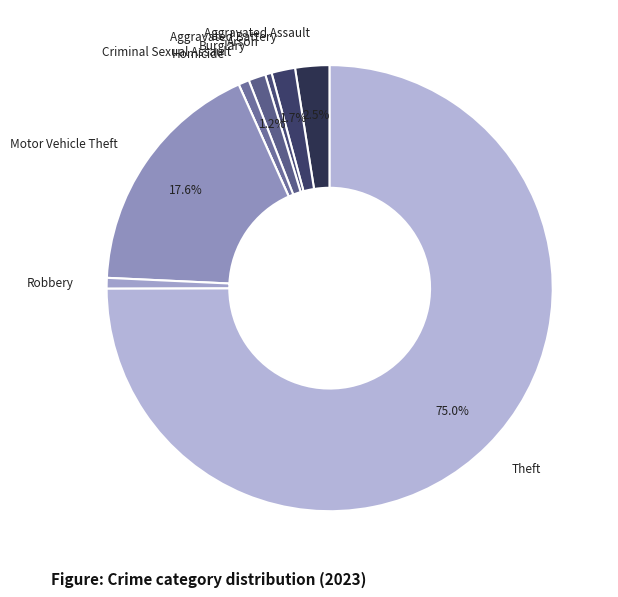

To the nearest percent, what is the difference between the largest and smallest slice percentages?

75%